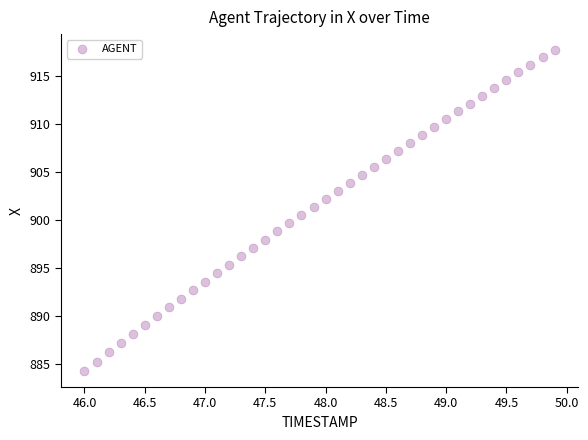

What is the range of Y values (max minus min)?

33.4